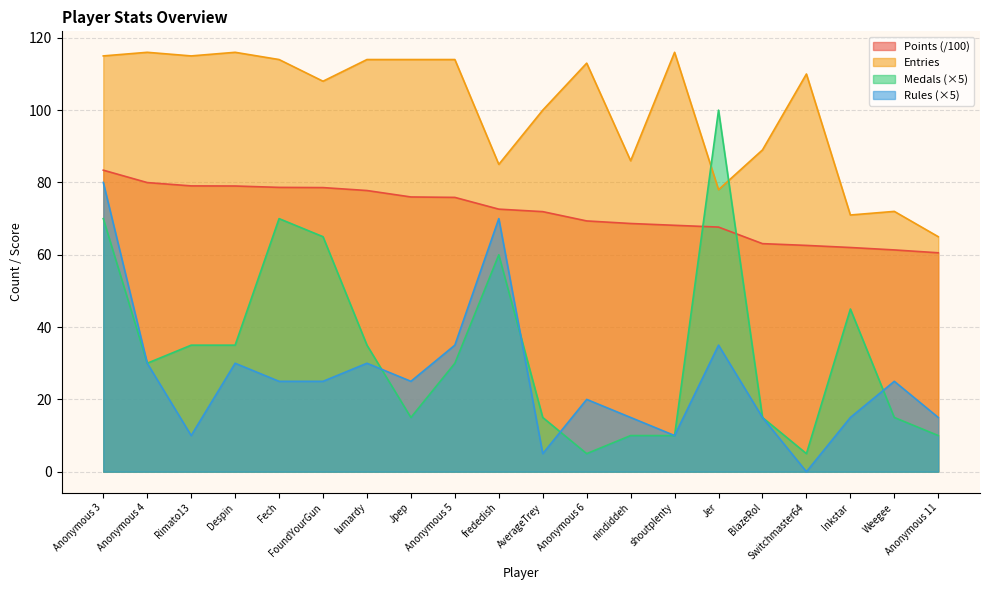

How many series are shown in this chart?

4